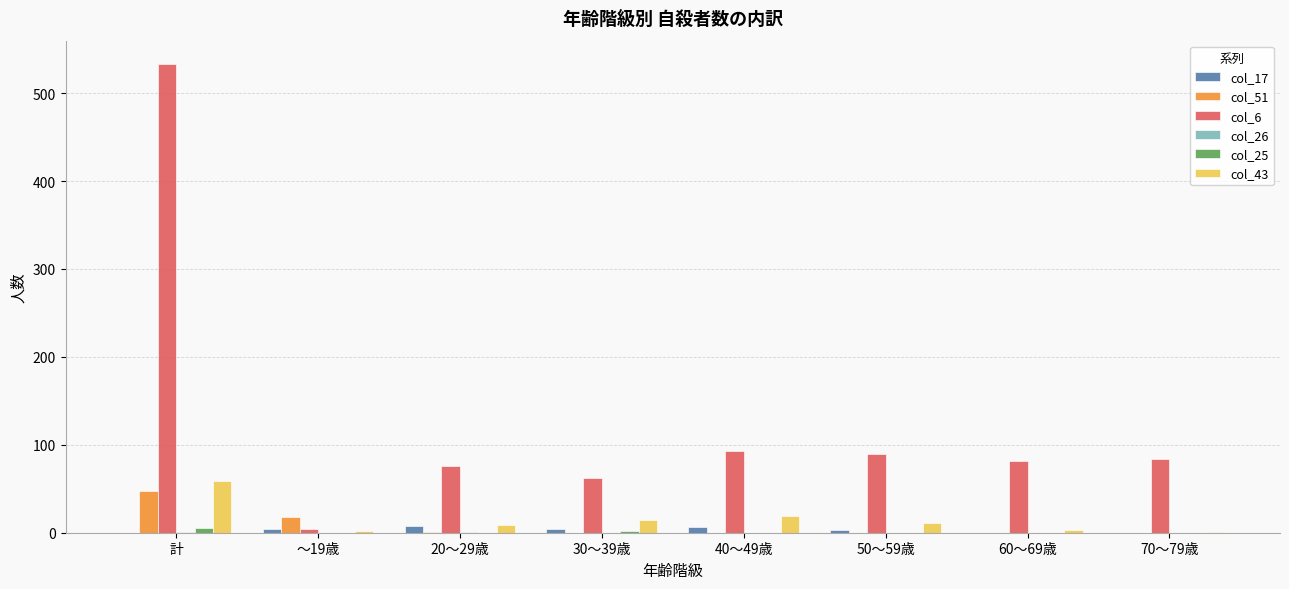

What is the spread (max minus min) of values at 30～39歳?

62